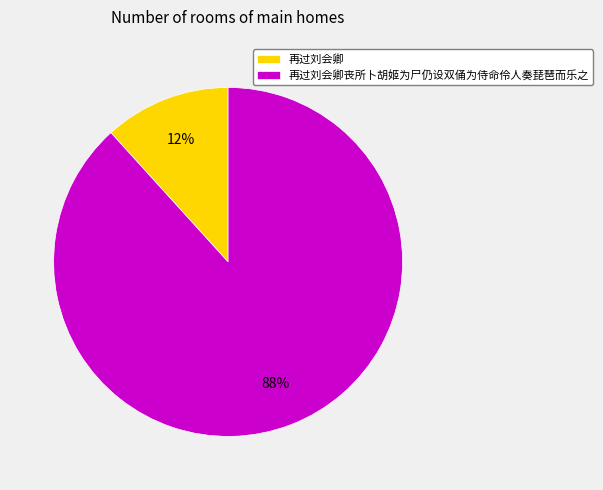

What is the smallest slice in the pie chart?

再过刘会卿